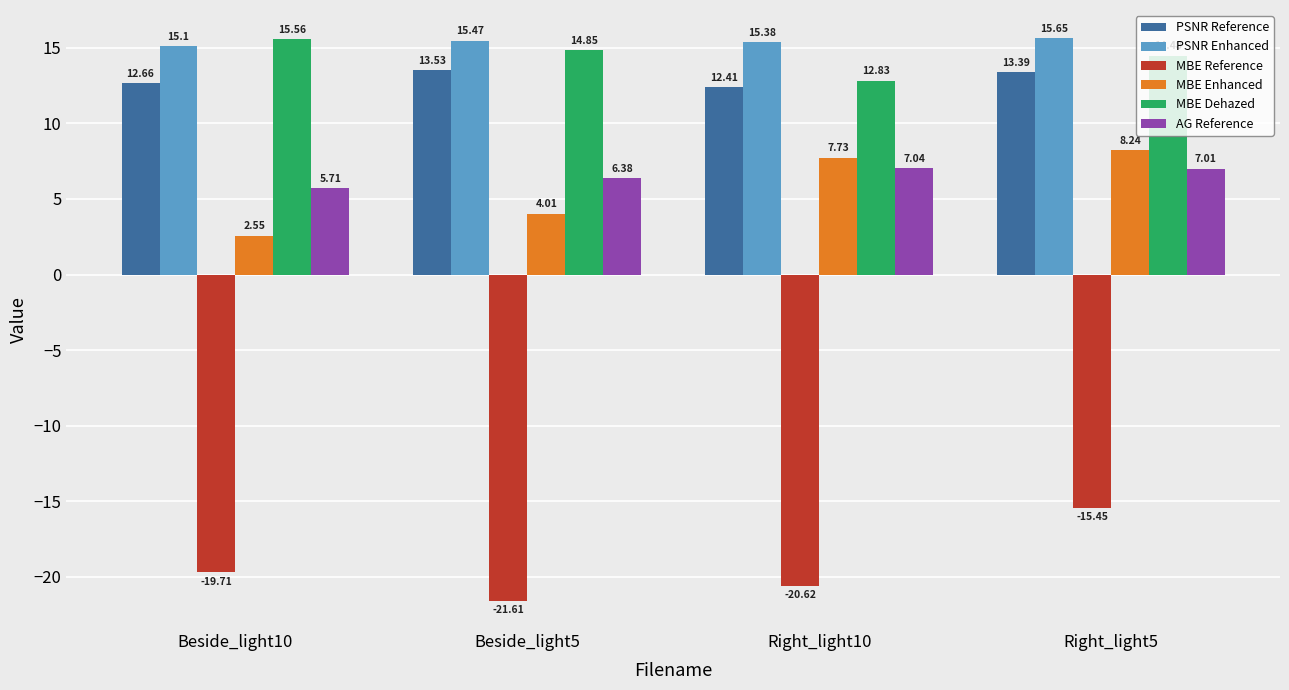

What is the spread (max minus min) of values at Beside_light5?

37.1